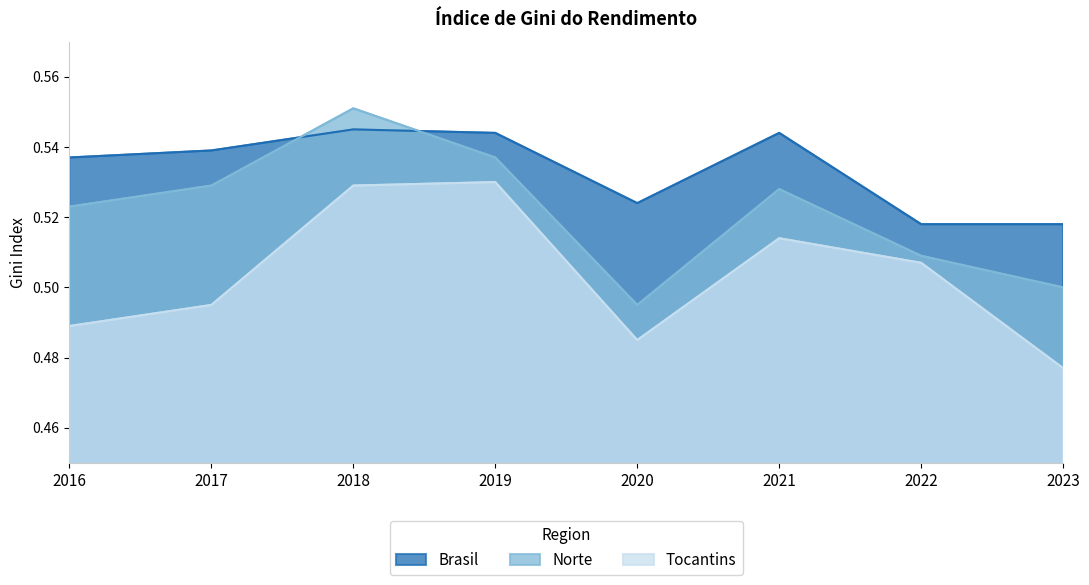

Which series has the largest range (max minus min)?

Norte